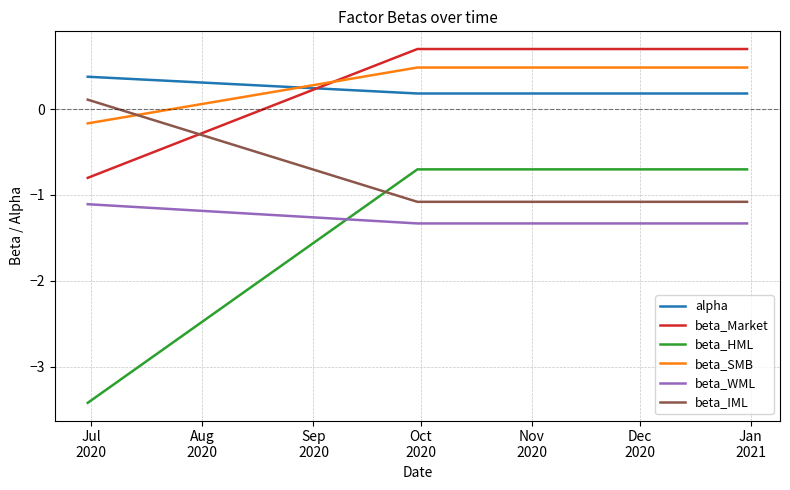

Which series has the largest range (max minus min)?

beta_HML